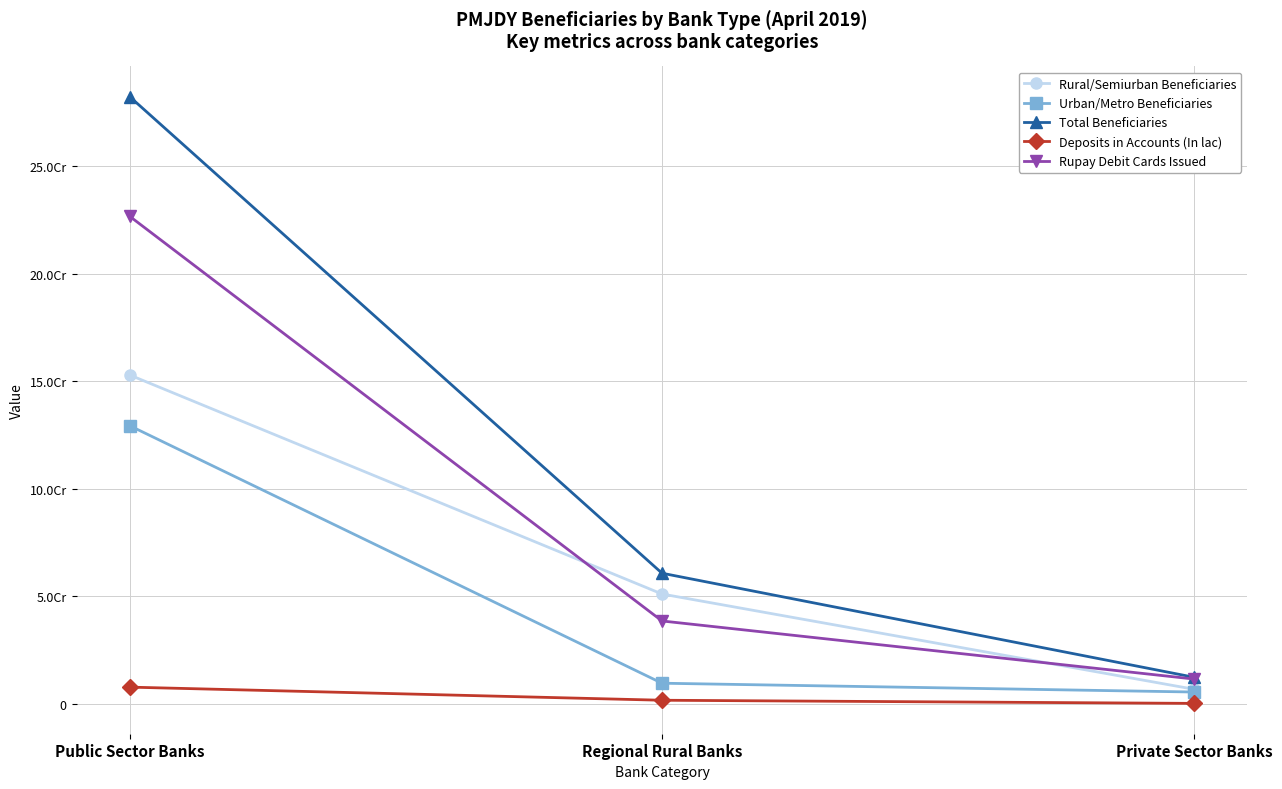

Is this an area chart (filled region under the line)?

No